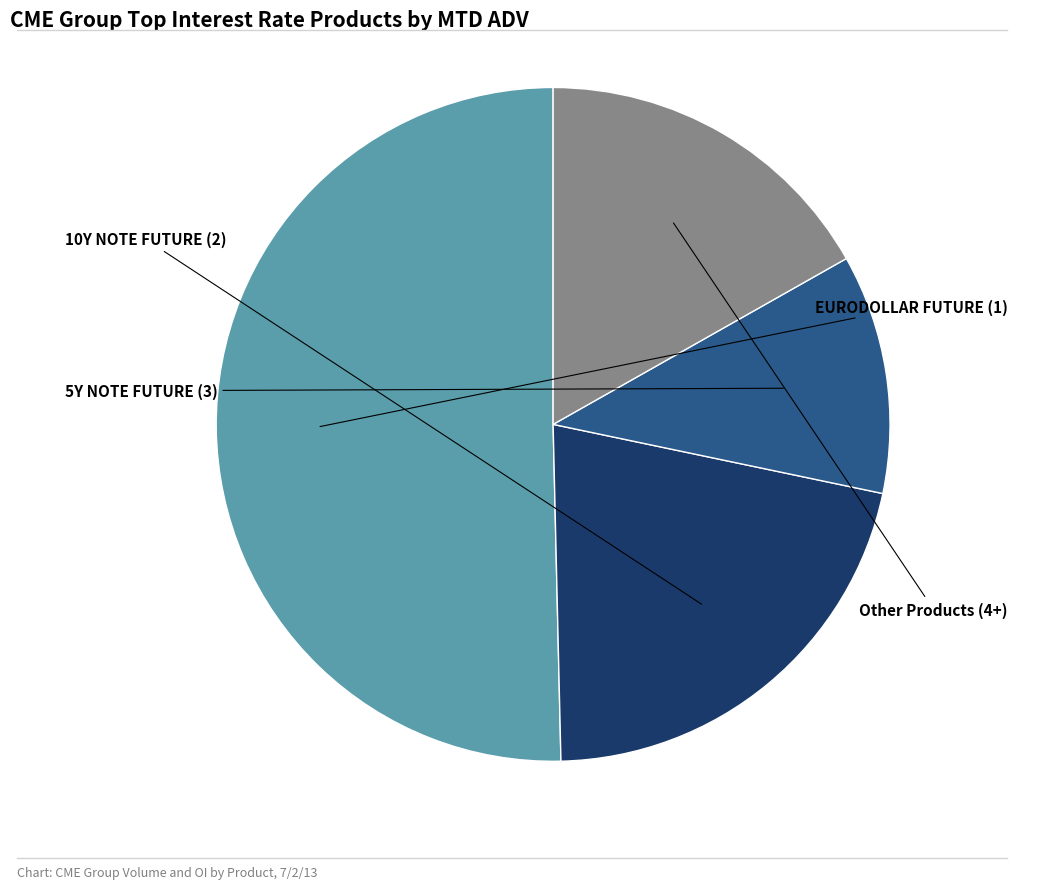

How many segments does this pie chart have?

4